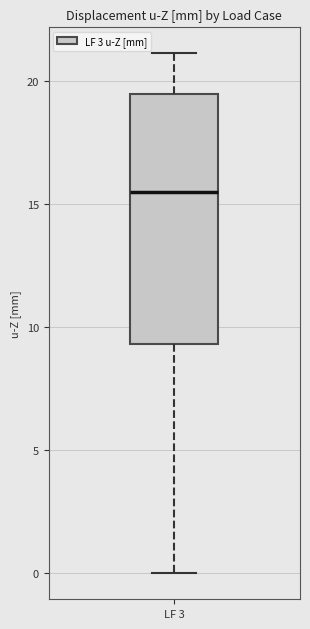

Transcribe this box plot: give where the median line is, the range the box spans, and where the two whiskers end, as read against the y-axis. The values are not printed on the chart, so give them approximately, as read against the axis.

median 15.5, box 9.5 to 19.5, whiskers 0.0 to 21.0